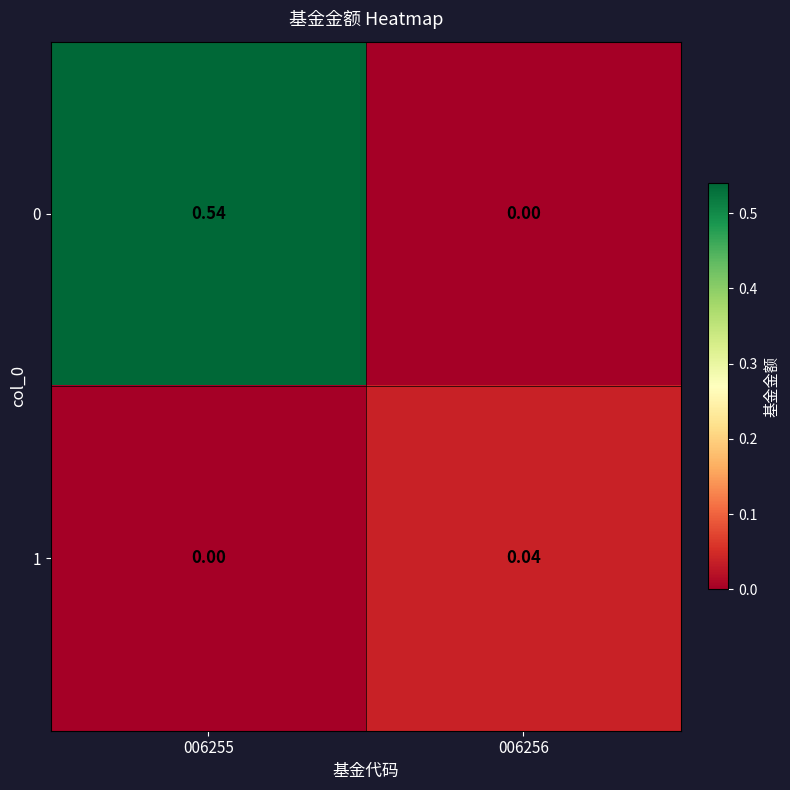

Is the value of 0 at 006255 greater than the value of 1 at 006255?

Yes